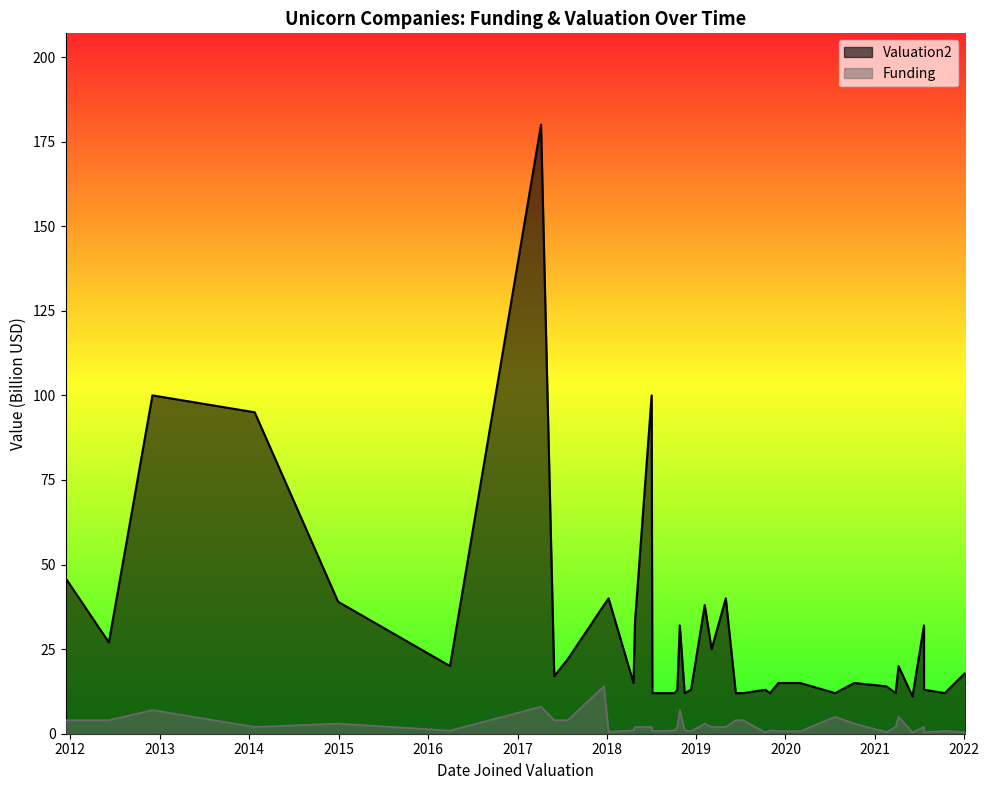

What is the difference between the highest and lowest values at 2018-04-26?

31.0